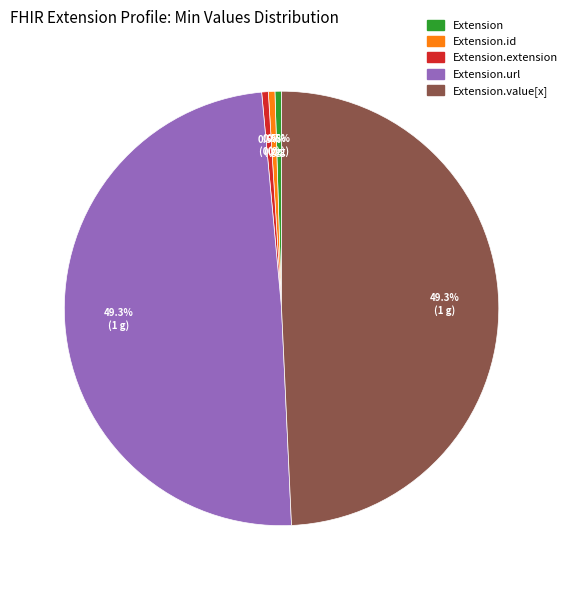

Does any single category account for the majority?

No